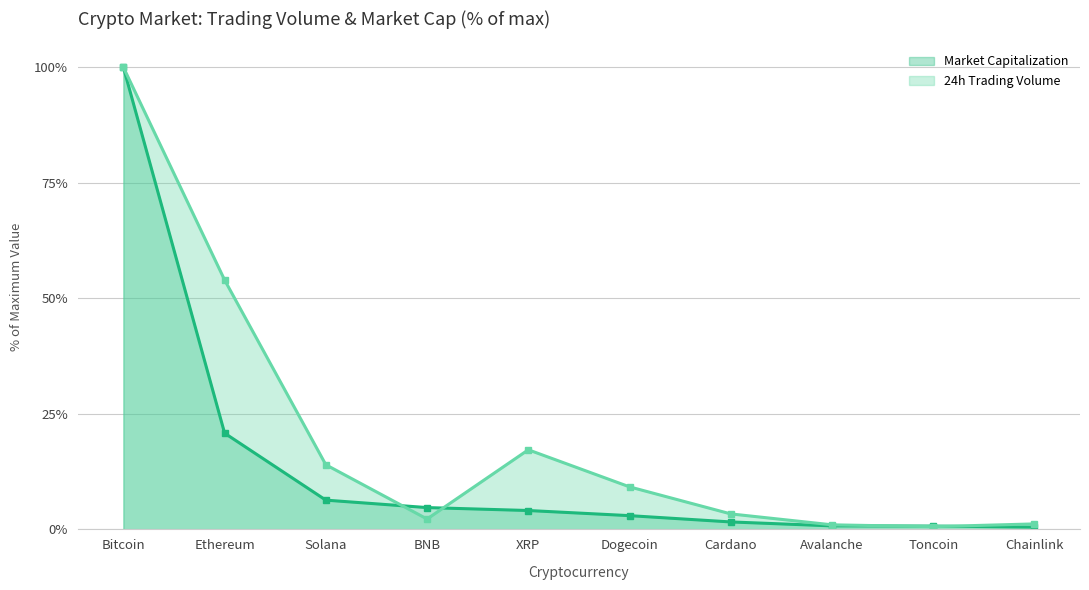

True or false: Market Capitalization has more than 1 points higher than both neighbors.

False